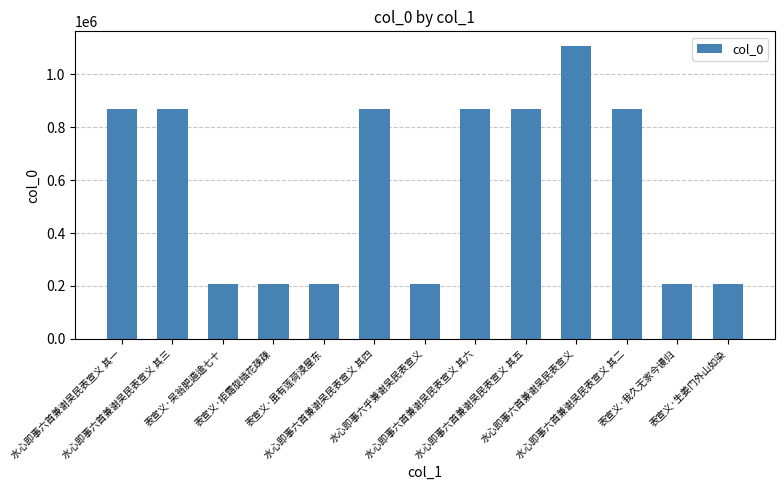

What is the difference between the maximum and second lowest values?

900637